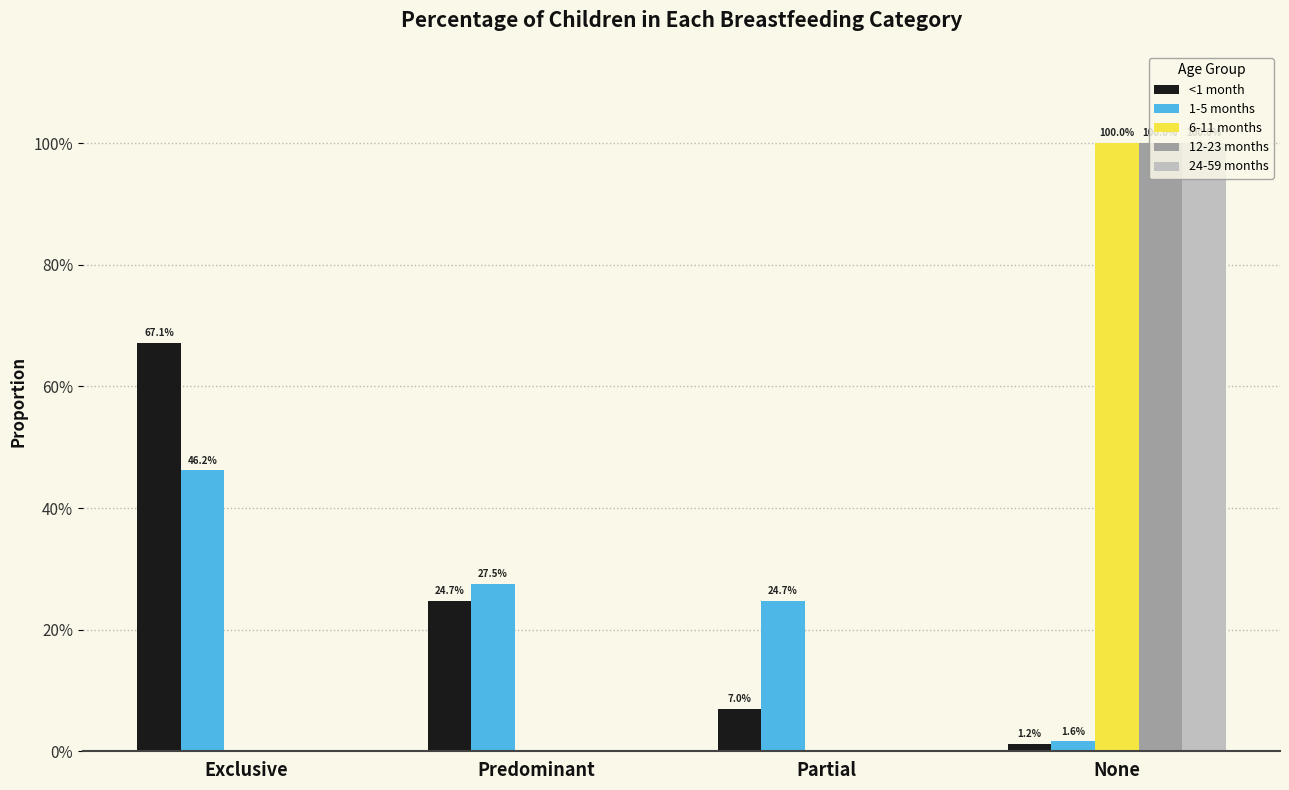

What are all the series names shown in the legend?

<1 month, 1-5 months, 6-11 months, 12-23 months, 24-59 months